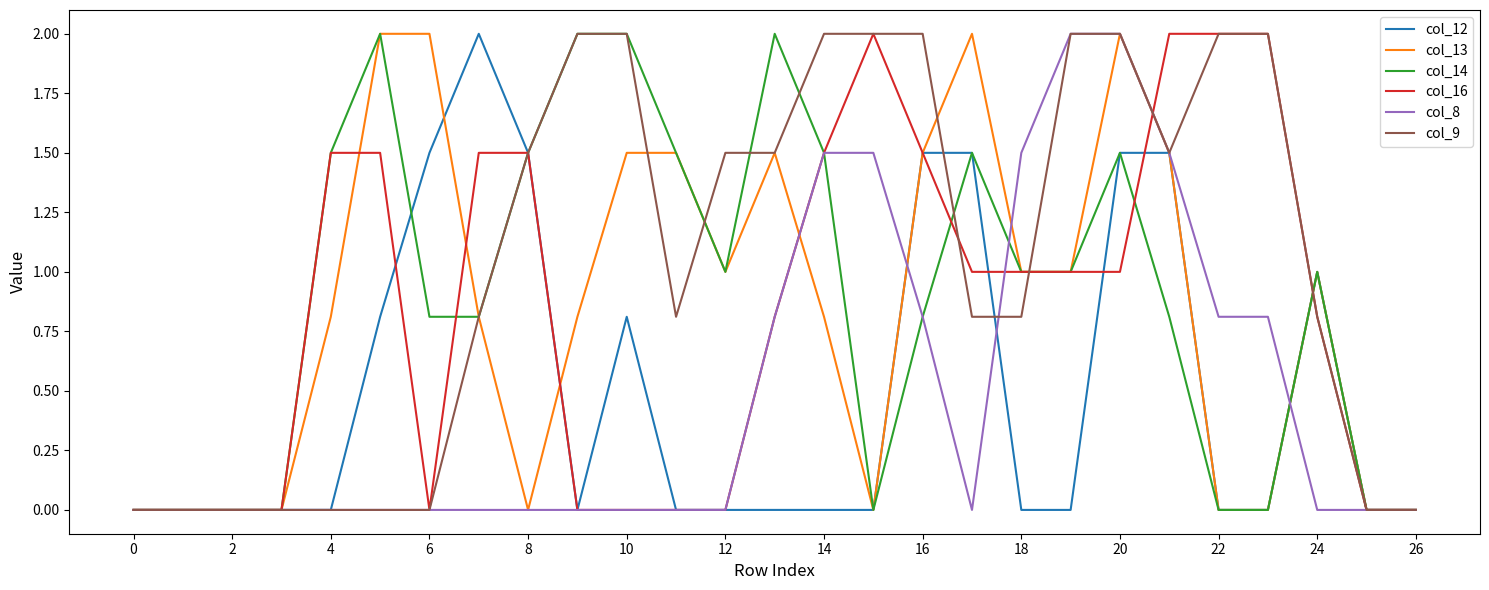

What are all the series names shown in the legend?

col_12, col_13, col_14, col_16, col_8, col_9